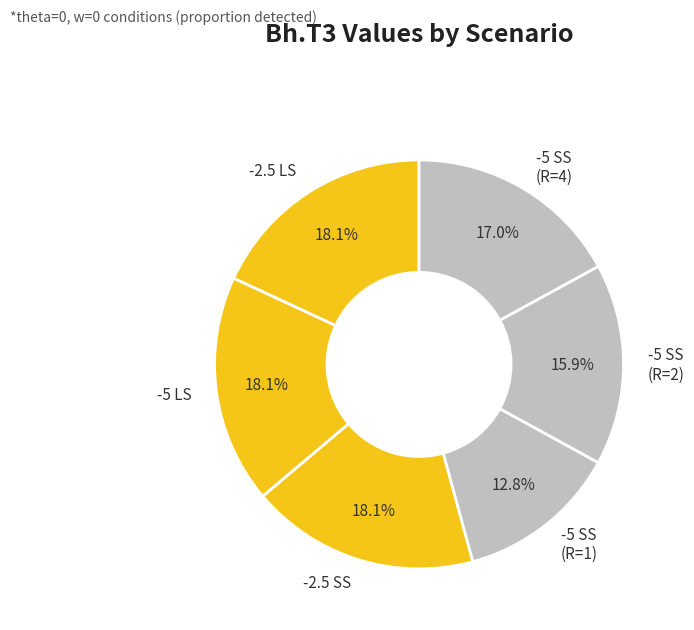

What portion of the pie excludes -5 SS (R=2)?

84.1%